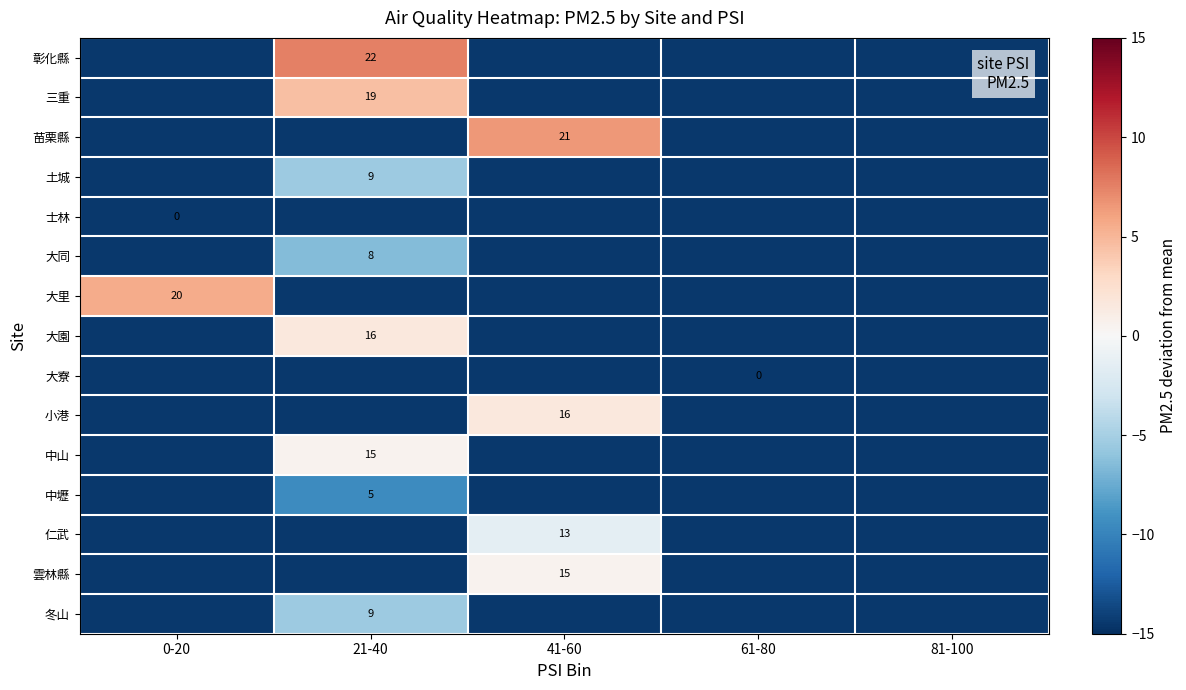

Is the value of 中山 at 61-80 greater than the value of 小港 at 81-100?

No